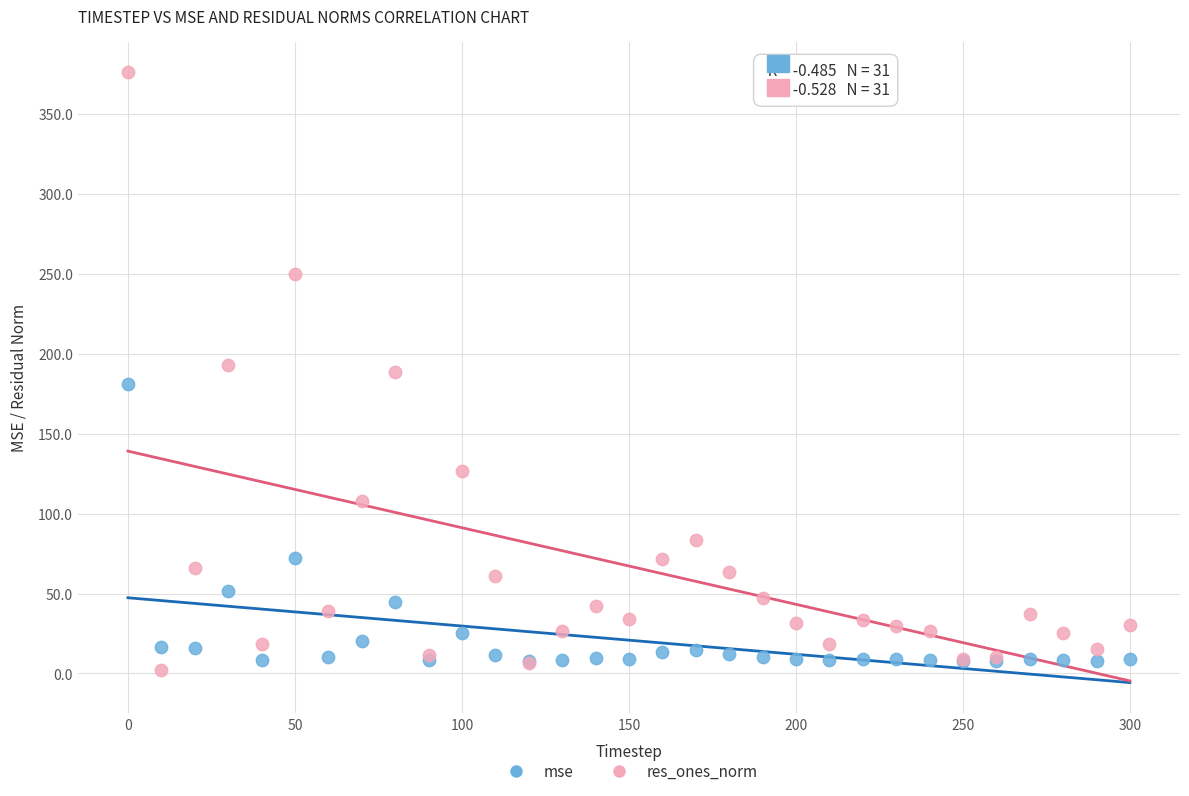

Which series reaches the maximum Y coordinate?

res_ones_norm